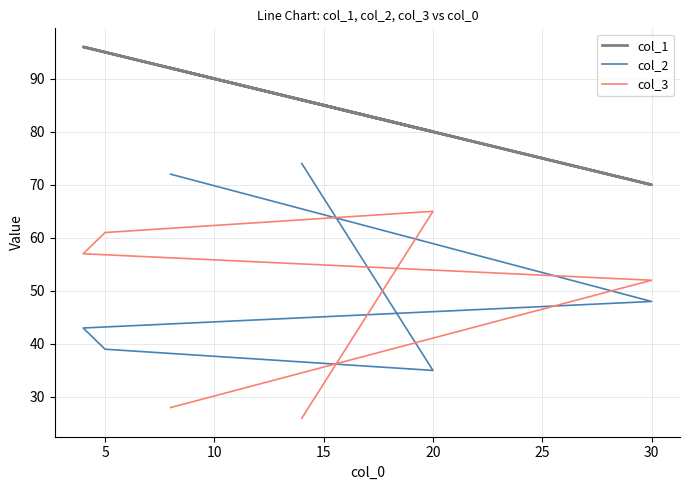

True or false: col_3 has a value of 37 at 25.

False